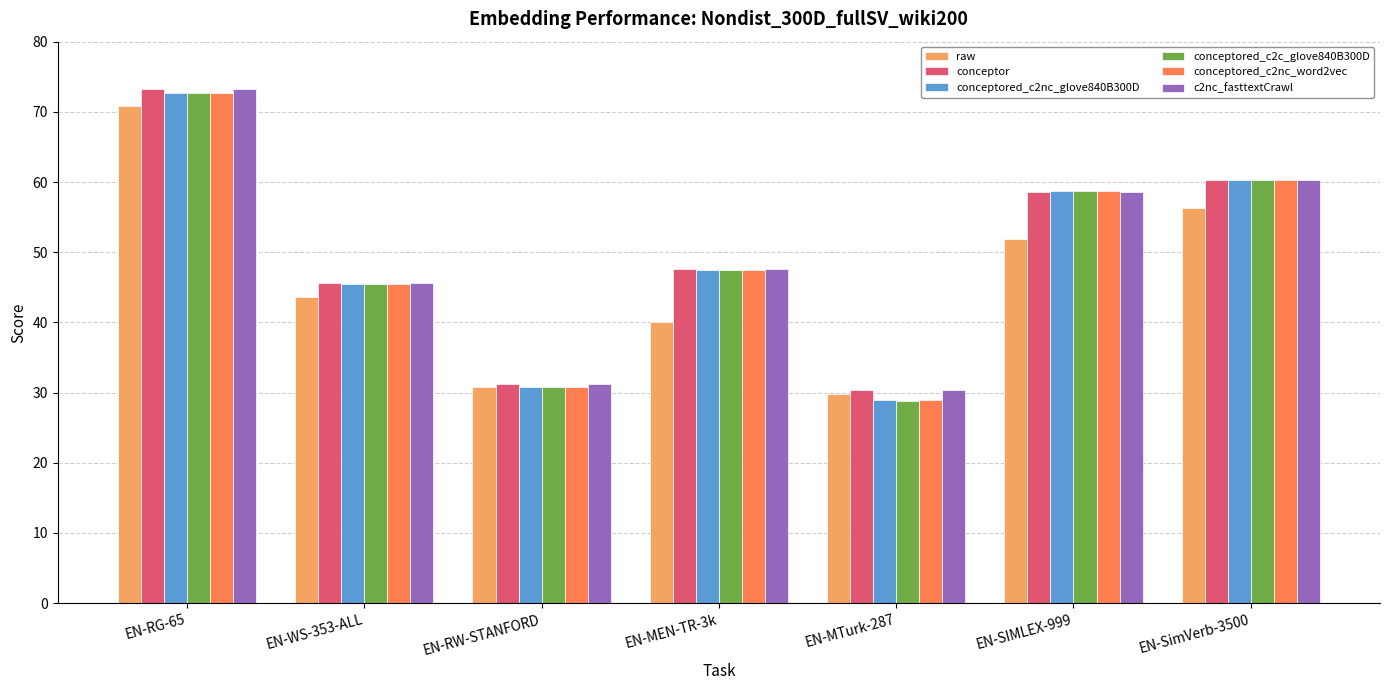

At which label is conceptored_c2nc_glove840B300D closest to 50?

EN-MEN-TR-3k